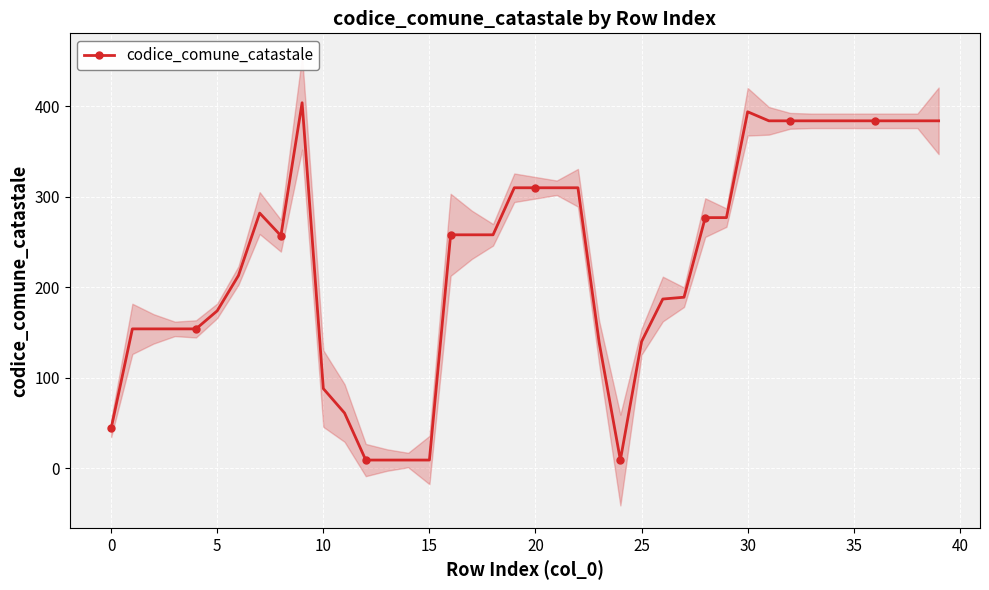

What is the difference between the values at 18 and 36?

126